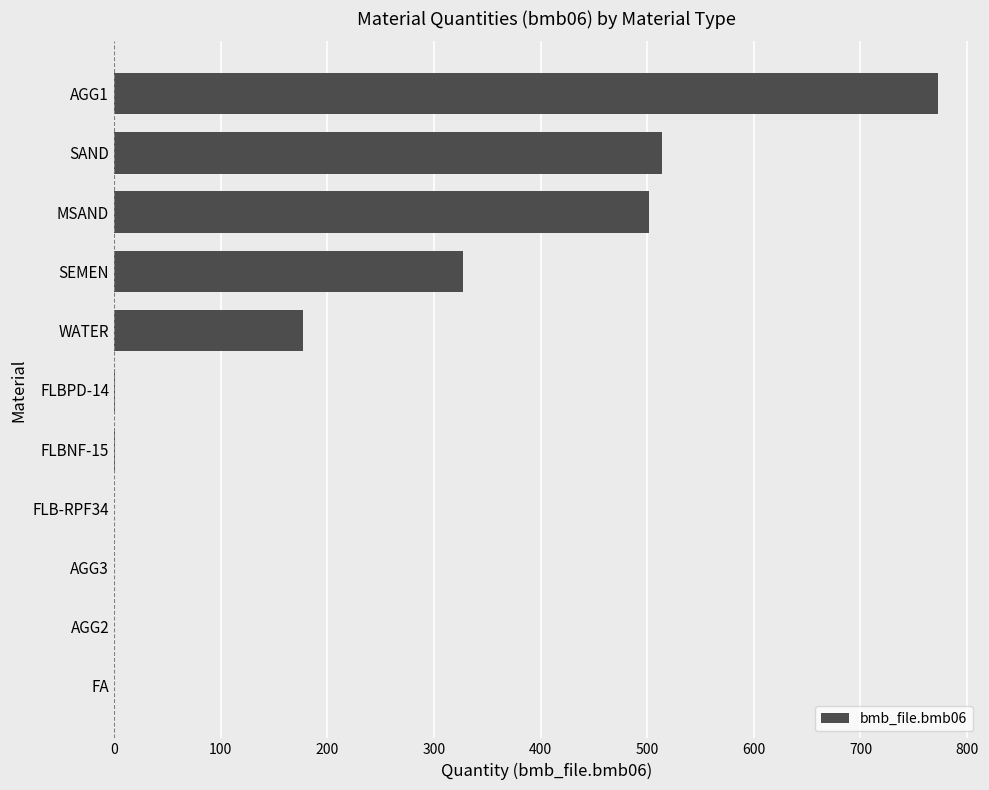

What is the change in value from WATER to SEMEN?

+150.0